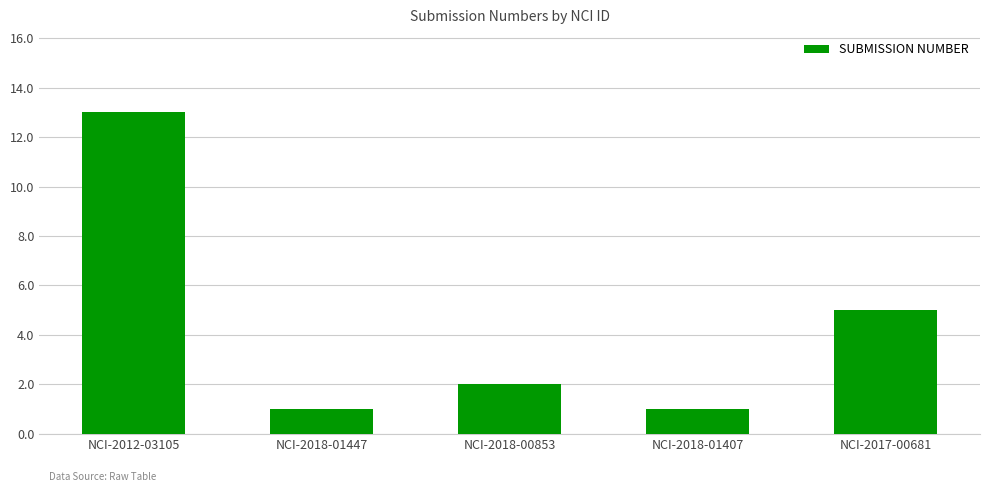

What is the sum of the values at NCI-2018-01447 and NCI-2017-00681?

6